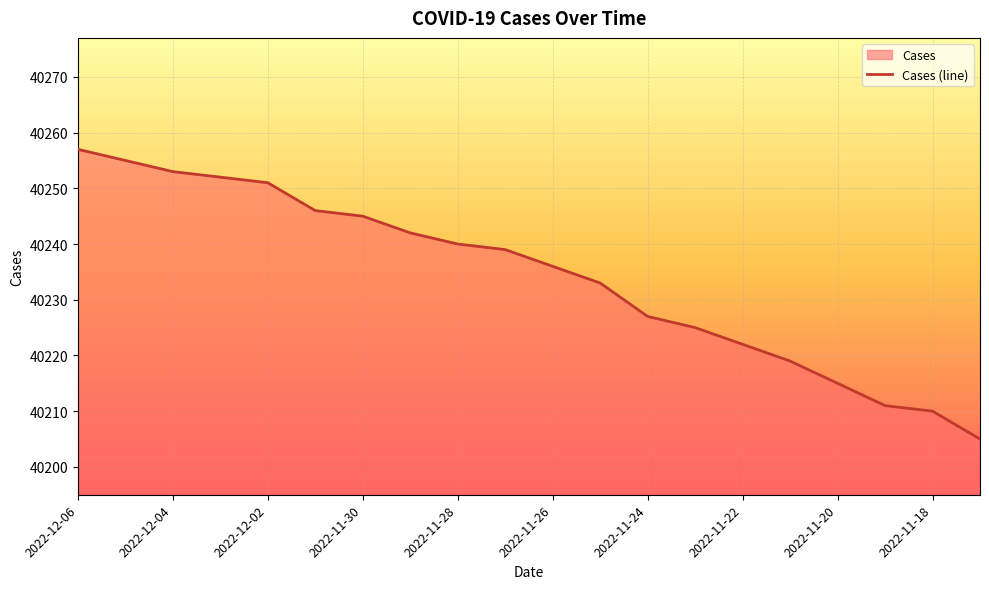

True or false: the data shows 12854 at 13.

False